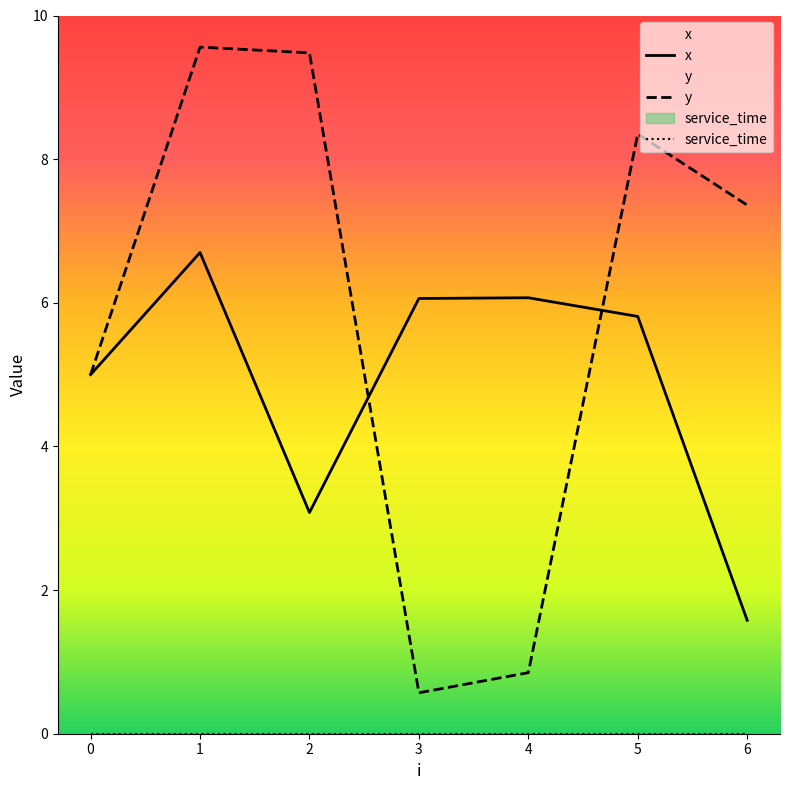

Which label corresponds to the smallest value in the chart?

3